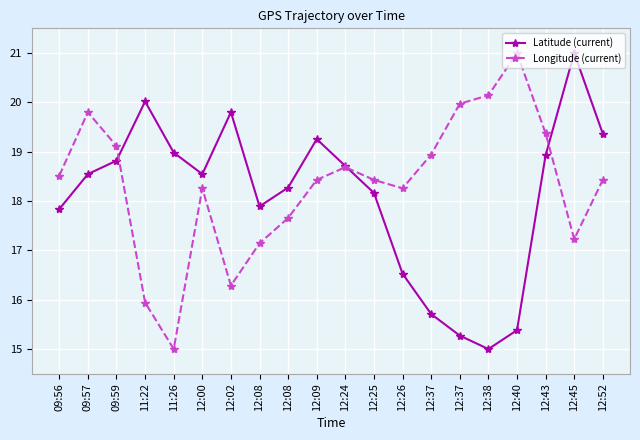

Where do Latitude (current) and Longitude (current) first cross each other?

09:59 and 11:22